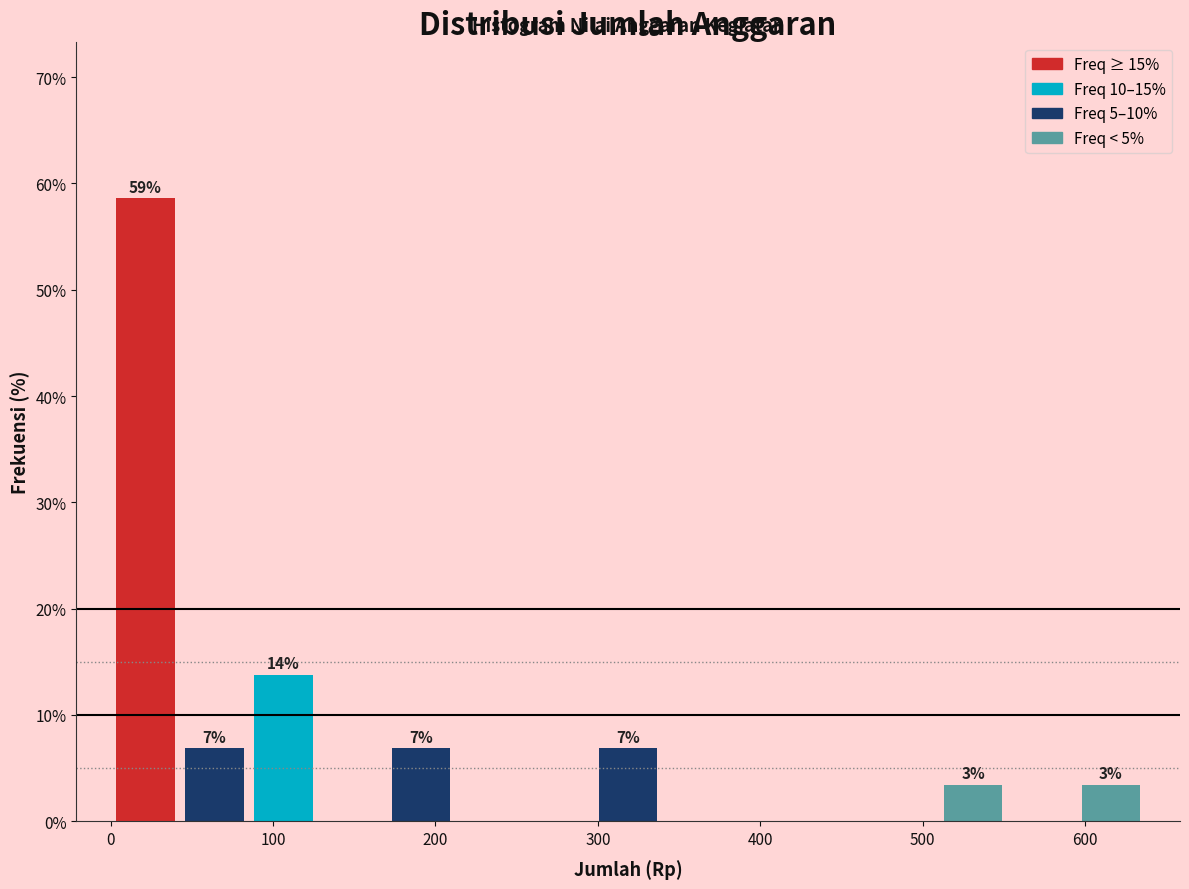

Which range on the x-axis has the tallest bar?

0 to 40